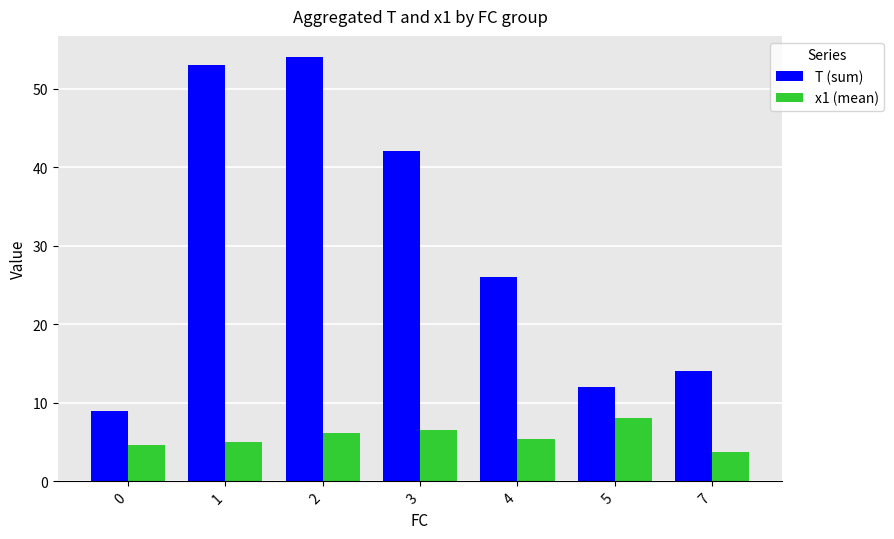

Rank the series at 3 from lowest to highest value.

x1 (mean), T (sum)